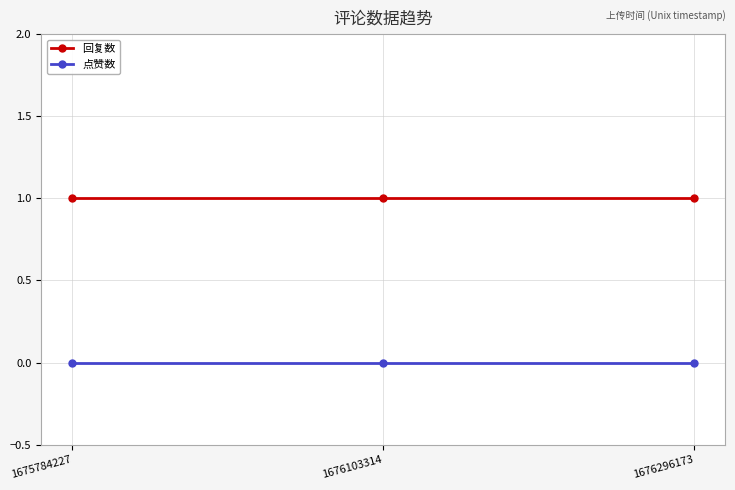

At how many categories does at least one series exceed 0?

3